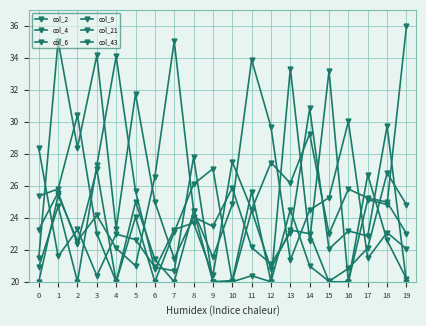

What is the difference between the second highest and minimum values in the col_43 series?

13.2